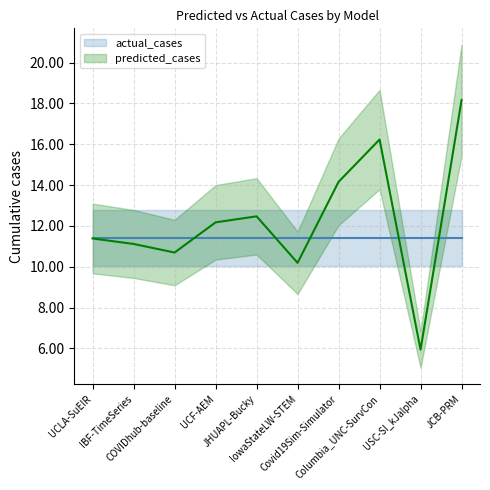

Reading left to right, list all the values displayed in this chart.

11.4	11.1	10.7	12.2	12.5	10.2	14.2	16.2	5.9	18.2